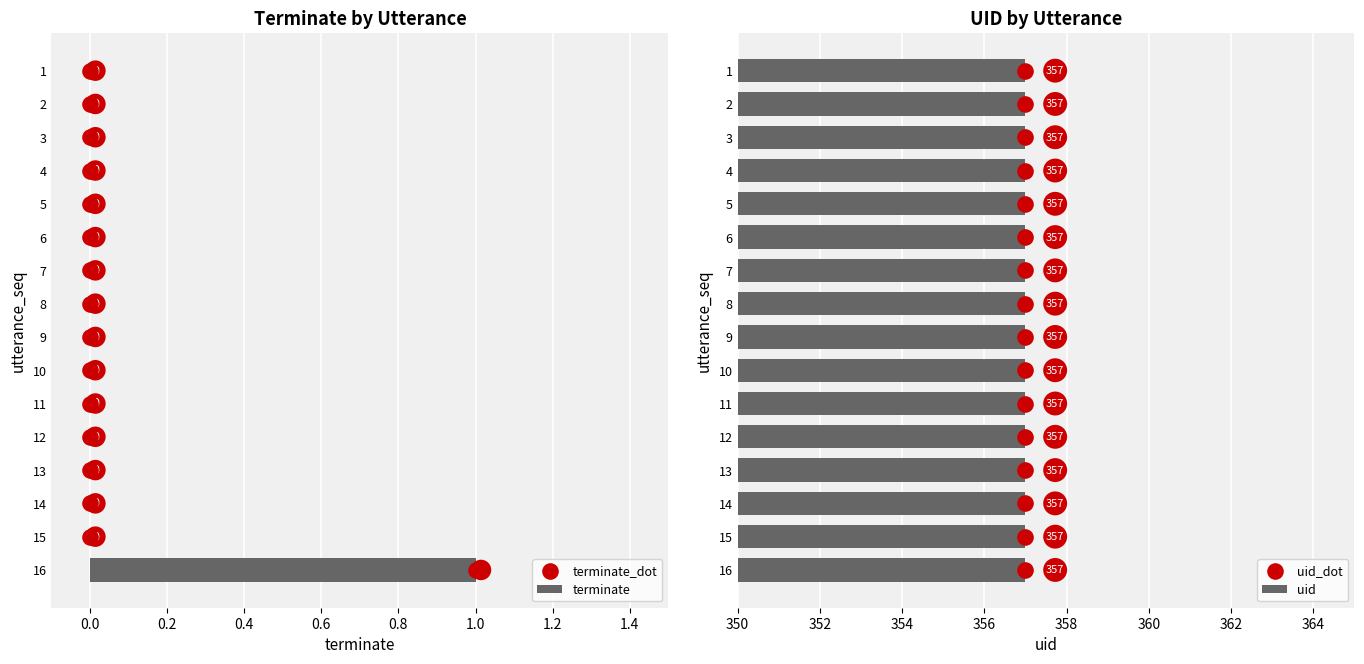

How many terminate values are between 0 and 1?

16